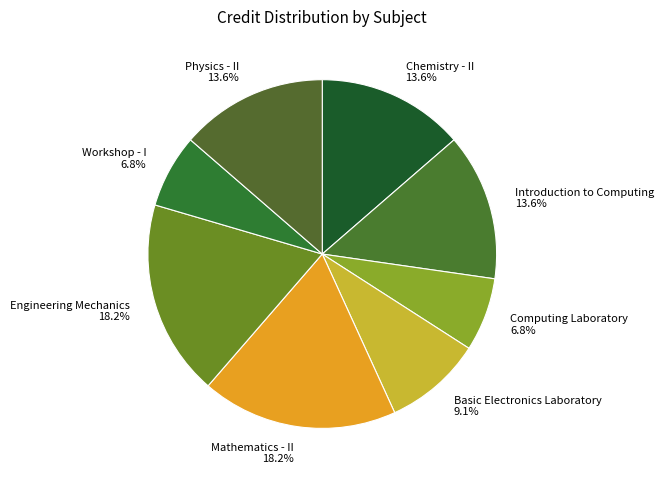

To the nearest percent, what is the difference between the largest and smallest slice percentages?

11%